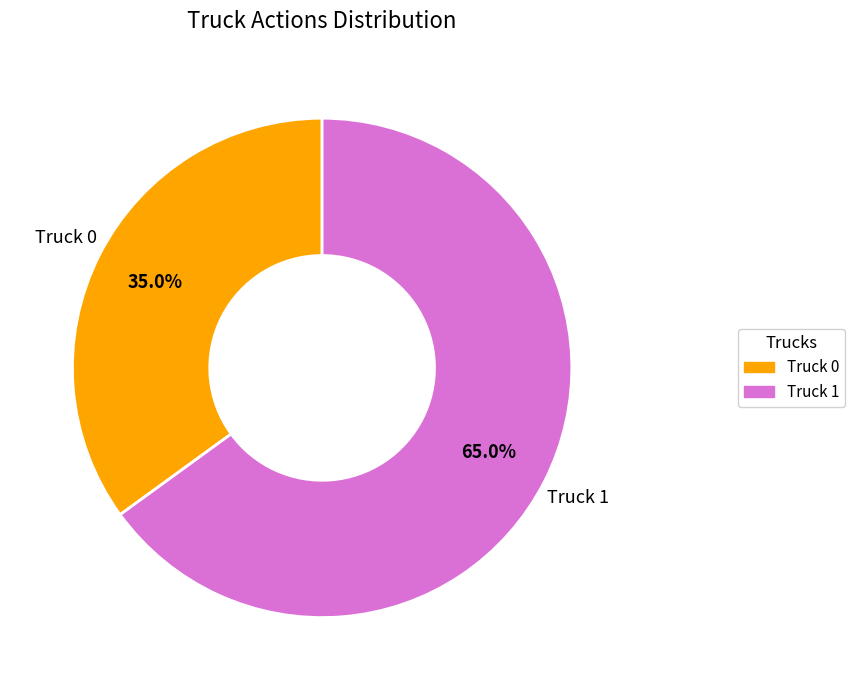

To the nearest percent, what is the difference between the Truck 1 and Truck 0 slice percentages?

30%